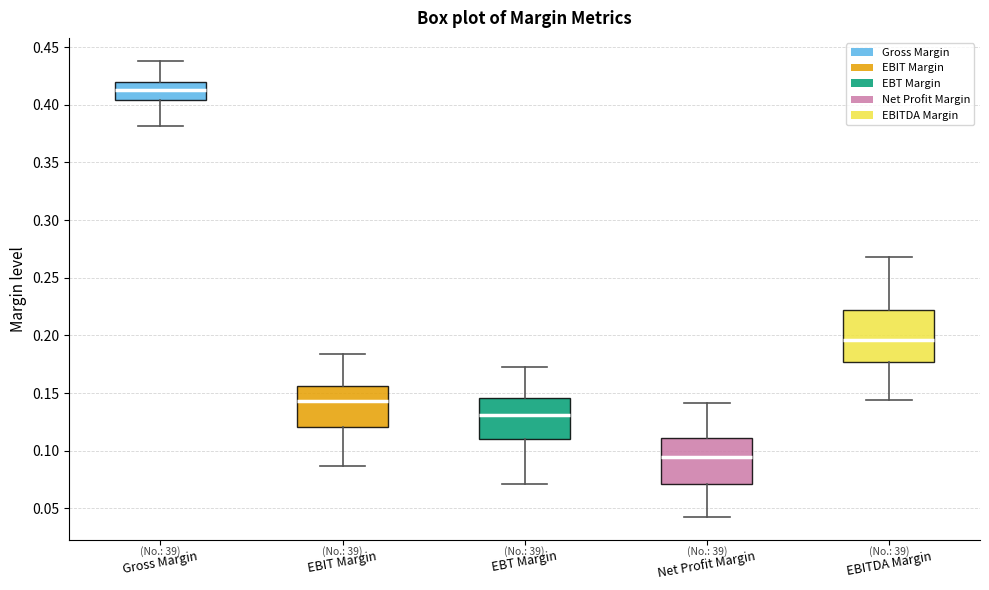

Where is the lower edge of the box for Net Profit Margin on the y-axis? The values are not printed on the chart, so give them approximately, as read against the axis.

0.070